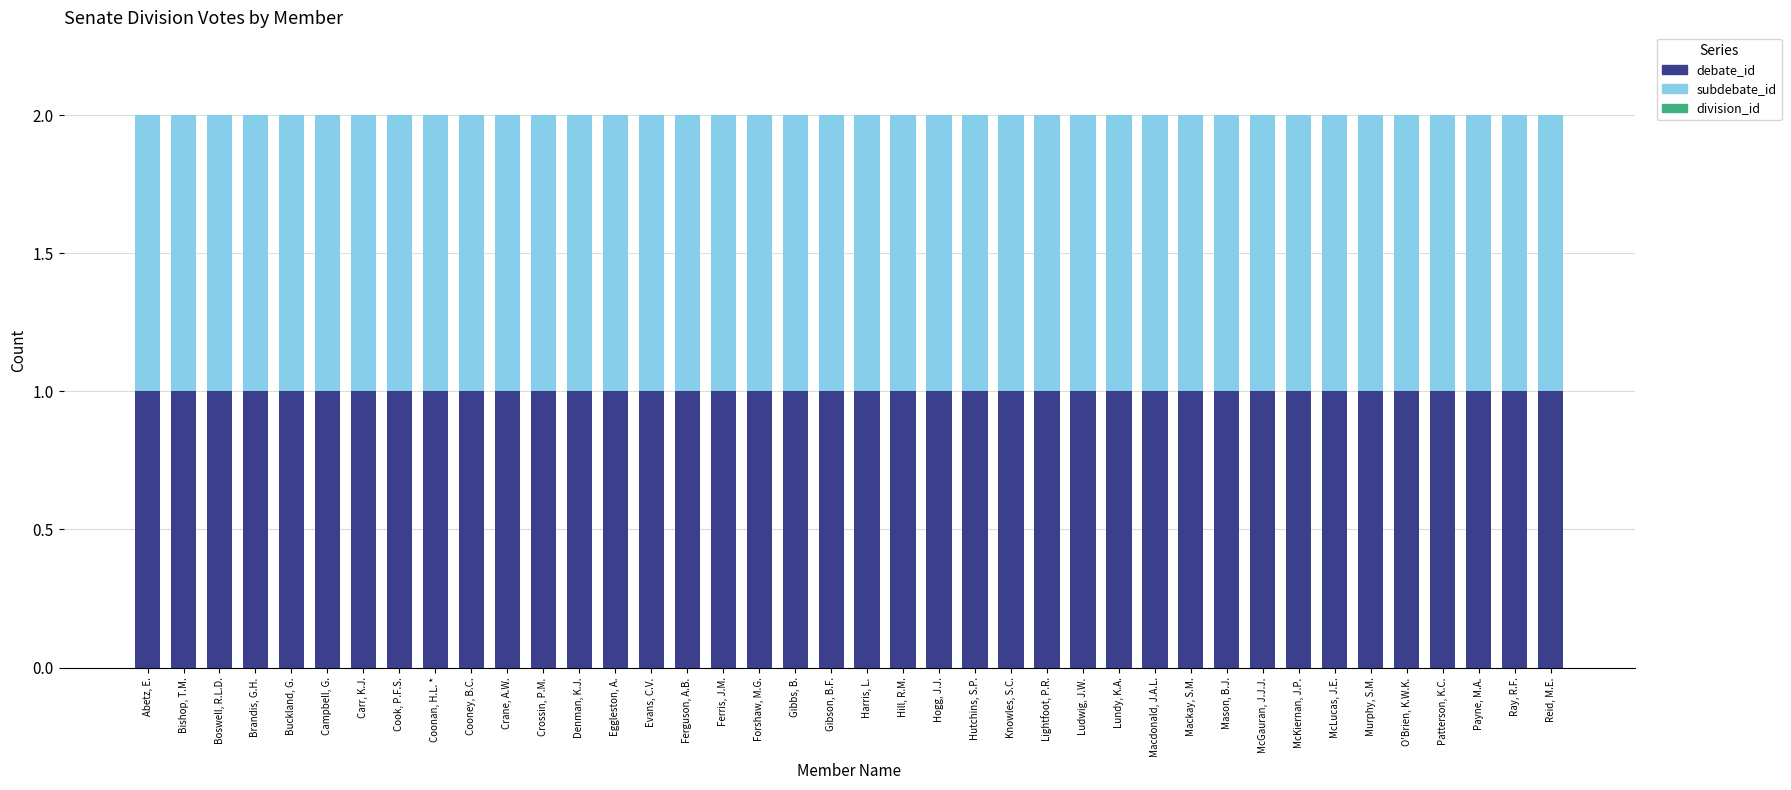

At Ludwig, J.W., list the series in order from largest to smallest.

debate_id, subdebate_id, division_id